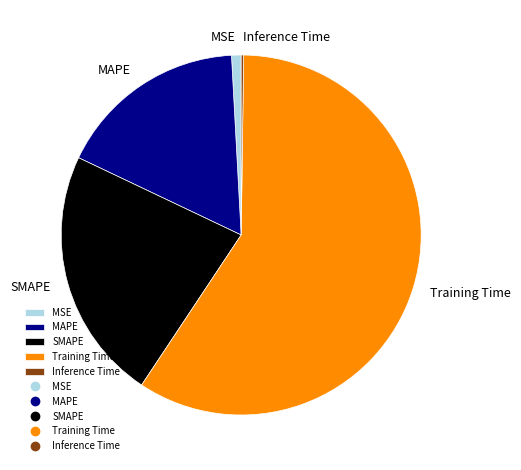

Is the sum of Training Time and MAPE greater than half?

Yes